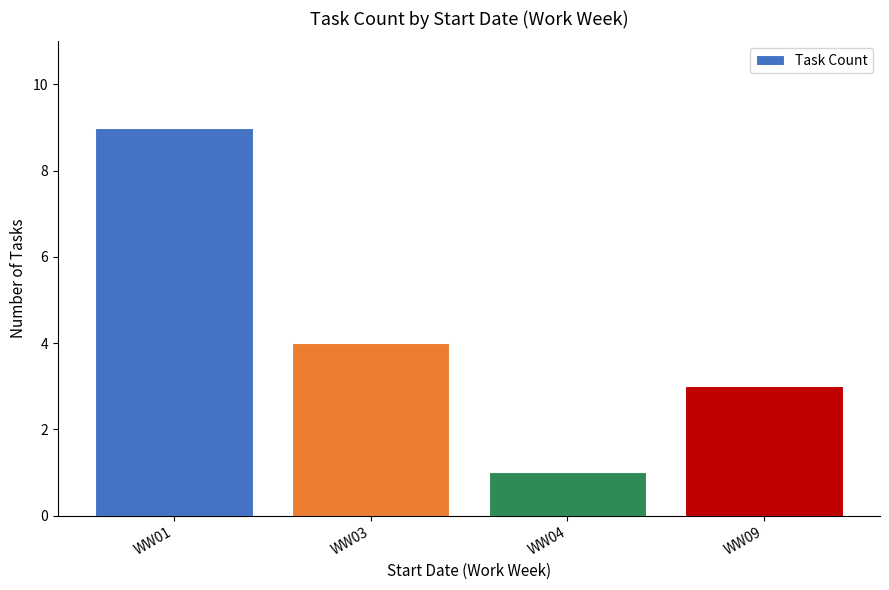

What is the average value?

4